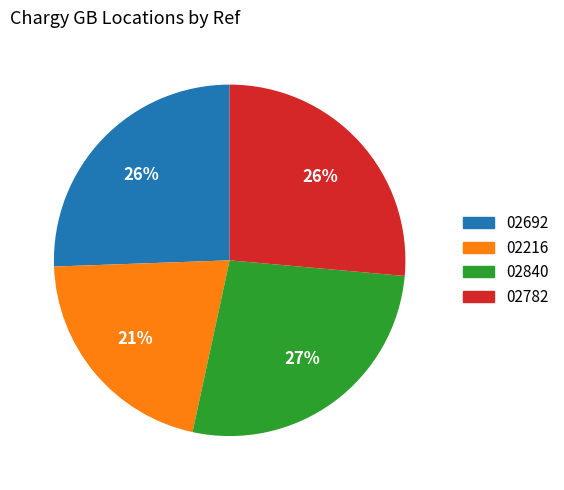

To the nearest percent, what is the difference between the largest and smallest slice percentages?

6%